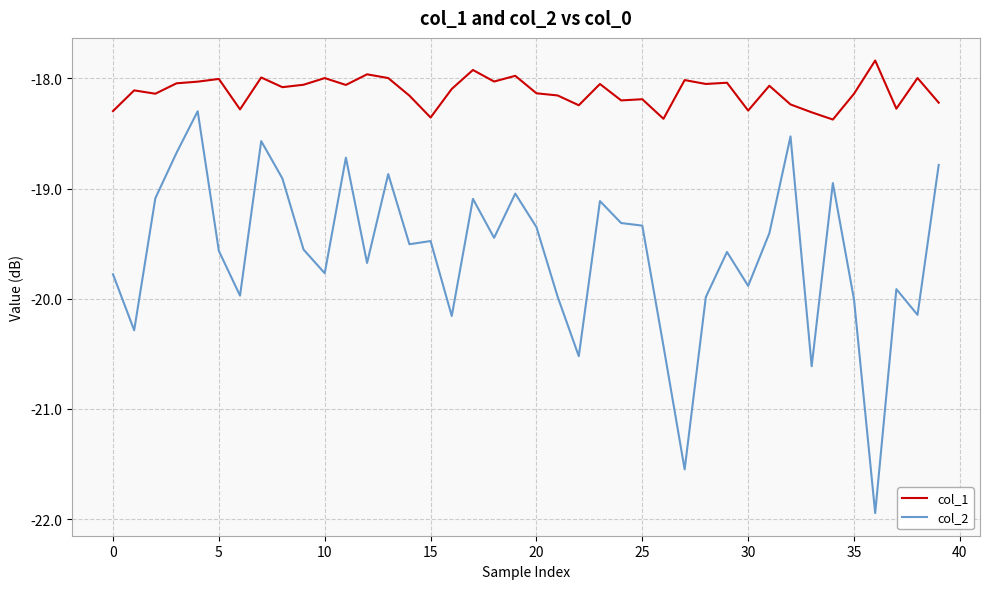

Which series has the widest spread of values?

col_2